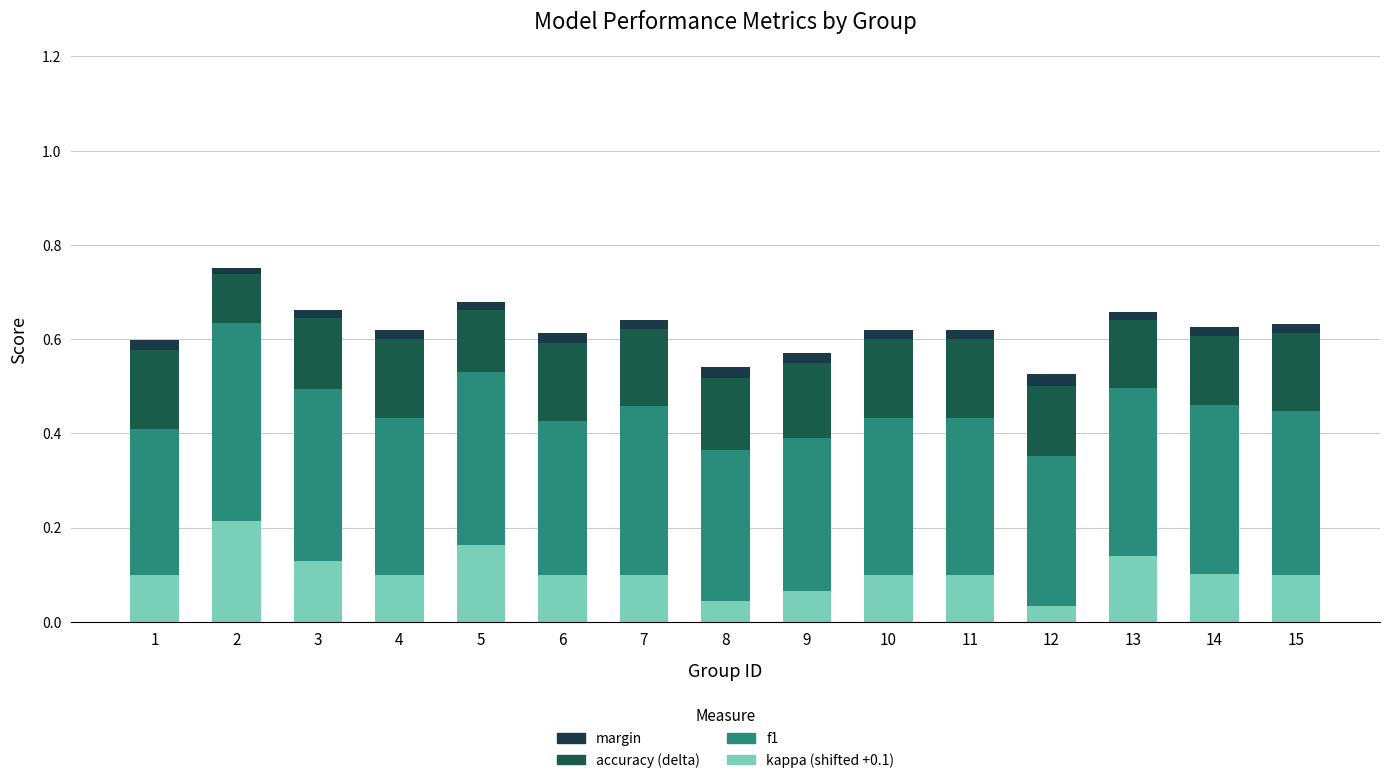

How many margin values are between 0 and 1?

15